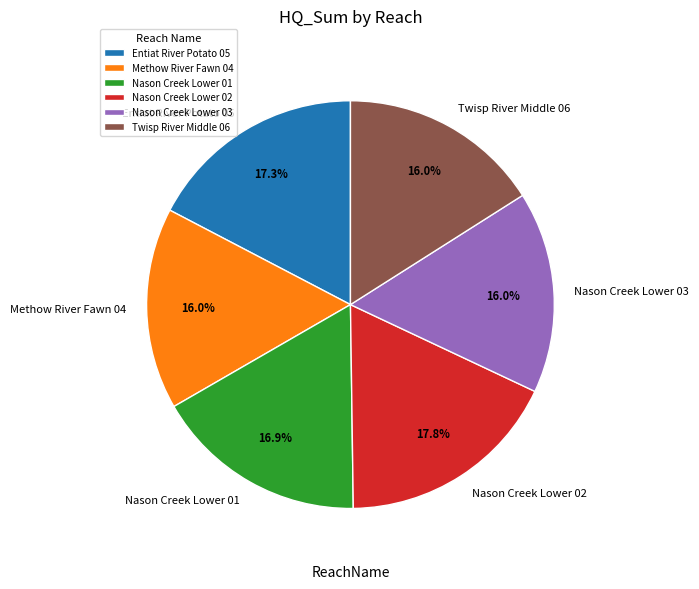

The Entiat River Potato 05 slice represents 29% of the pie. True or false?

False